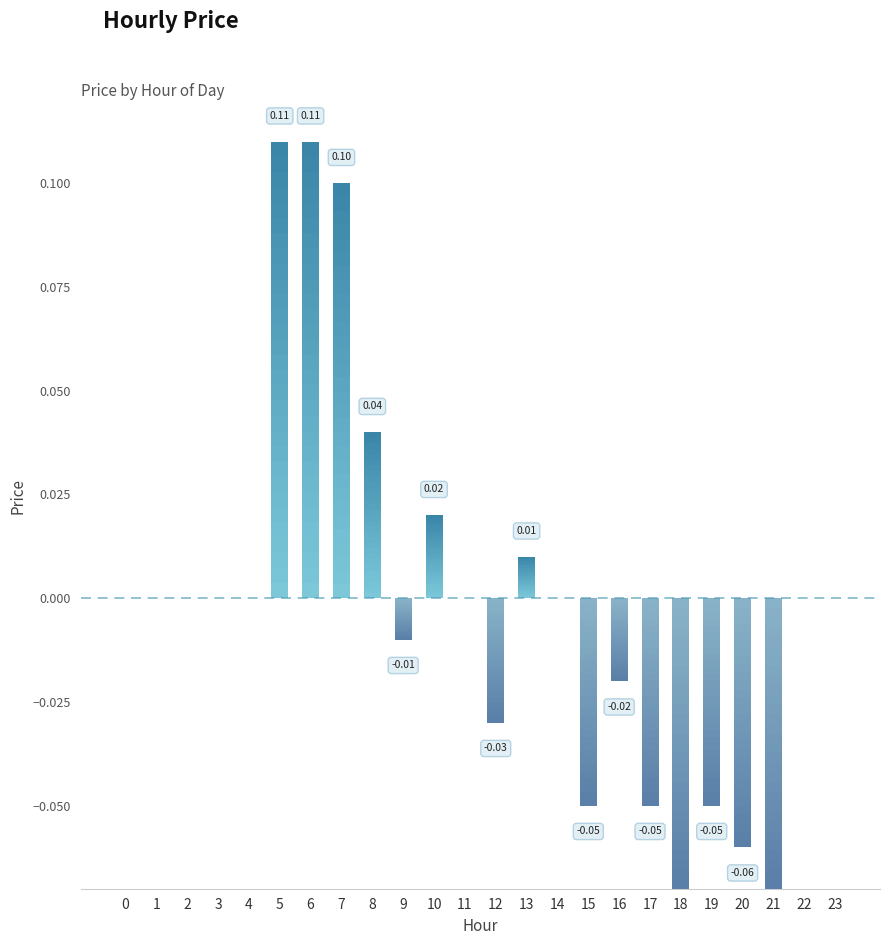

Reading left to right, what are all the values shown in this chart?

0.0	0.0	0.0	0.0	0.0	0.1	0.1	0.1	0.0	-0.0	0.0	0.0	-0.0	0.0	0.0	-0.1	-0.0	-0.1	-0.1	-0.1	-0.1	-0.1	0.0	0.0